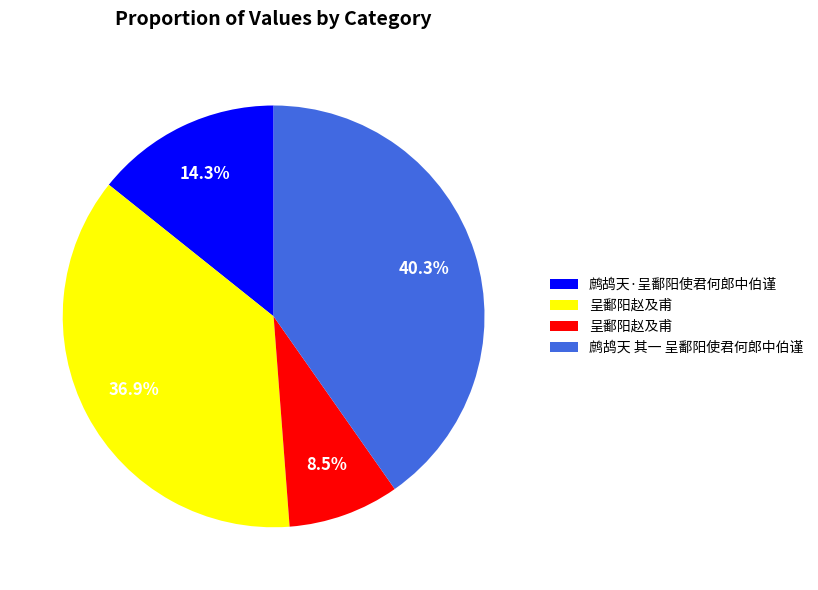

Is there a majority slice in this chart?

No